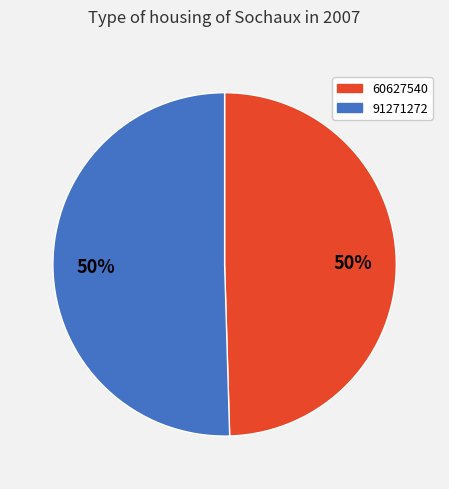

What is the ratio of the value at 60627540 to the value at 91271272?

1.0